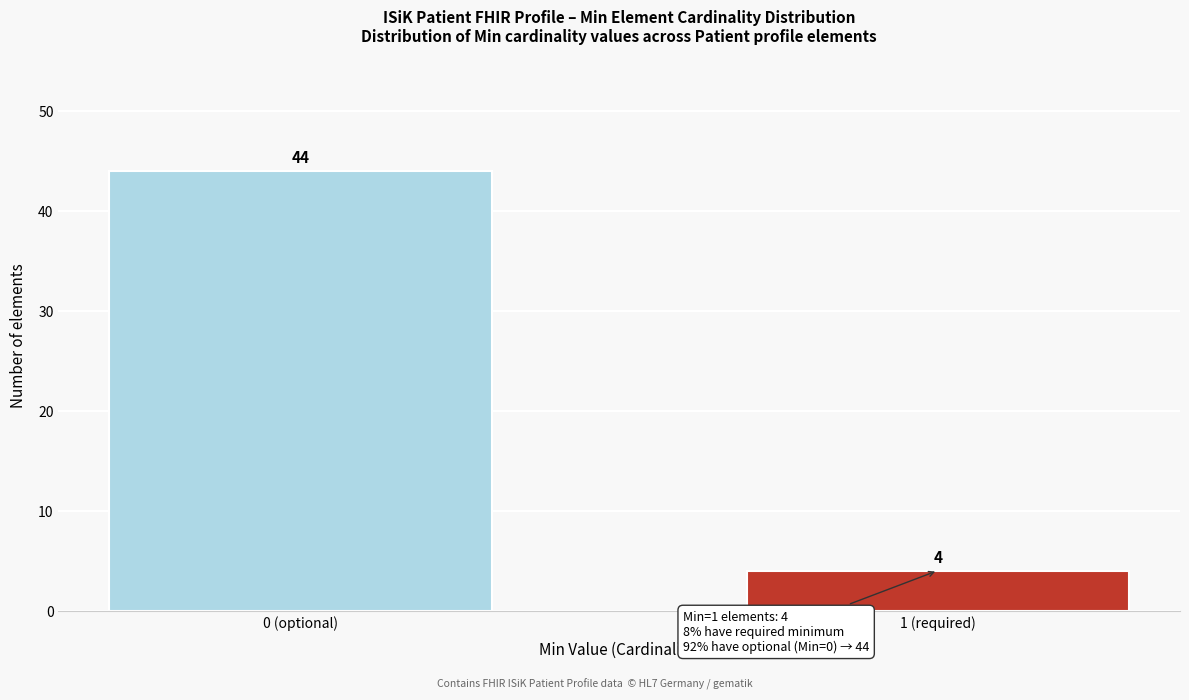

Reading left to right, transcribe all the data shown in this chart.

44	4